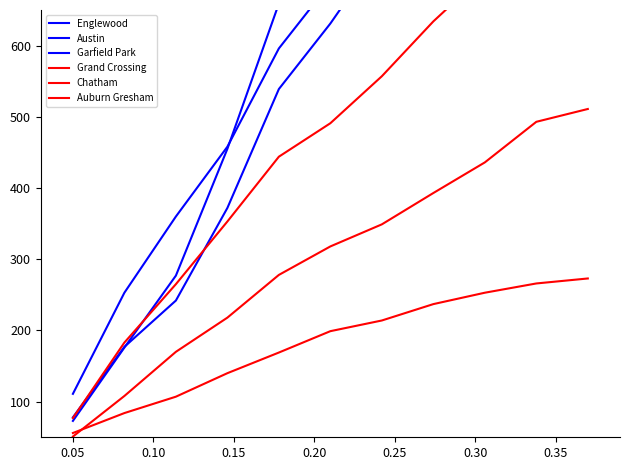

Where does the Chatham series first go above 318?

0.30